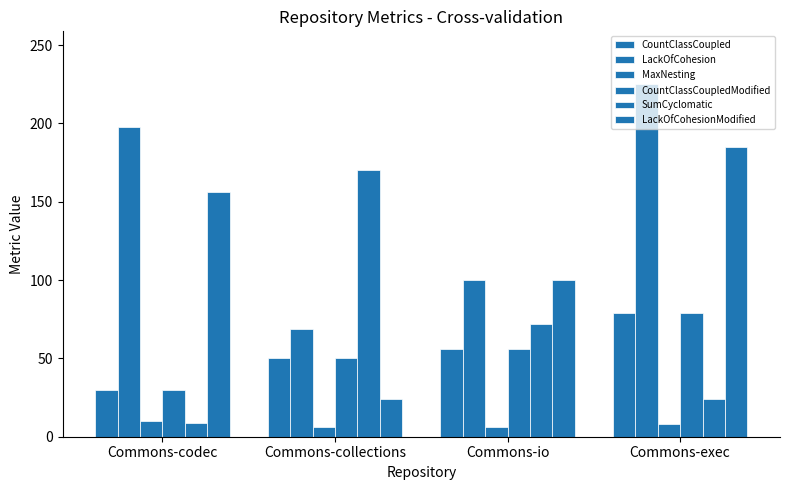

Does the chart contain stacked bars?

No